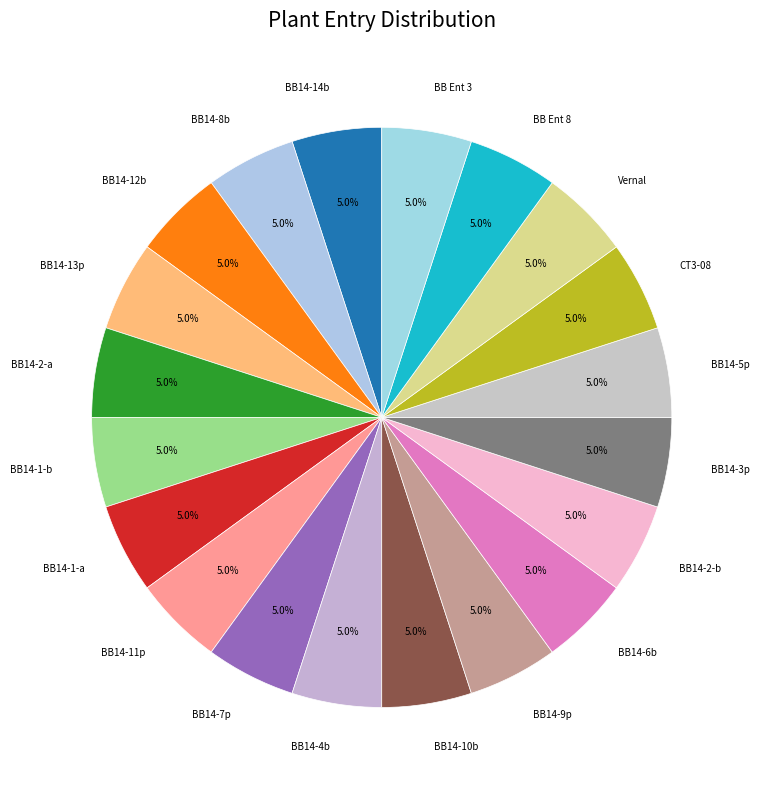

How many segments does this pie chart have?

20